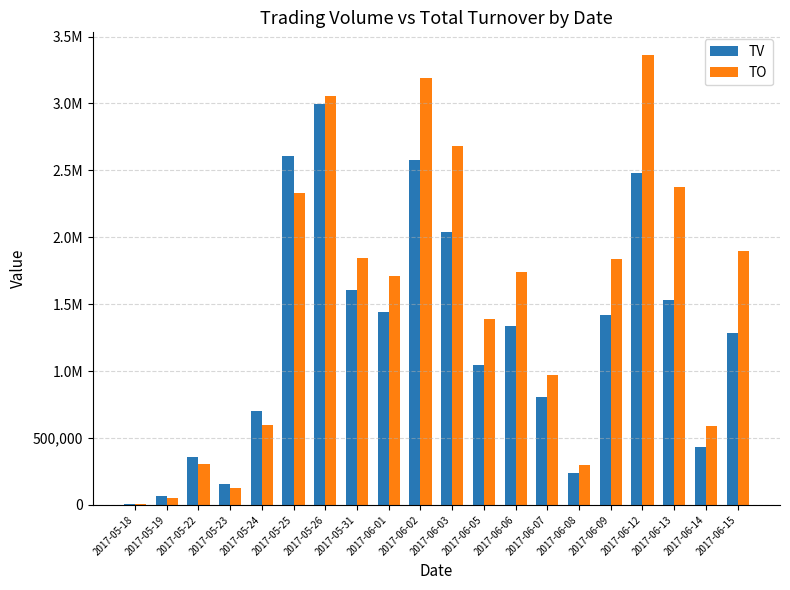

Reading left to right, list all the values displayed in this chart.

TV: 2017-05-18=10000	2017-05-19=66000	2017-05-22=356000	2017-05-23=159000	2017-05-24=699000	2017-05-25=2604000	2017-05-26=2997000	2017-05-31=1605000	2017-06-01=1445000	2017-06-02=2576000	2017-06-03=2040000	2017-06-05=1042000	2017-06-06=1340000	2017-06-07=805000	2017-06-08=239000	2017-06-09=1419000	2017-06-12=2477000	2017-06-13=1532000	2017-06-14=431000	2017-06-15=1287000
TO: 2017-05-18=7800	2017-05-19=53820	2017-05-22=303230	2017-05-23=125890	2017-05-24=596120	2017-05-25=2331910	2017-05-26=3052690	2017-05-31=1845750	2017-06-01=1709270	2017-06-02=3193320	2017-06-03=2681190	2017-06-05=1388370	2017-06-06=1737150	2017-06-07=974270	2017-06-08=298230	2017-06-09=1835290	2017-06-12=3363410	2017-06-13=2376020	2017-06-14=592760	2017-06-15=1896090